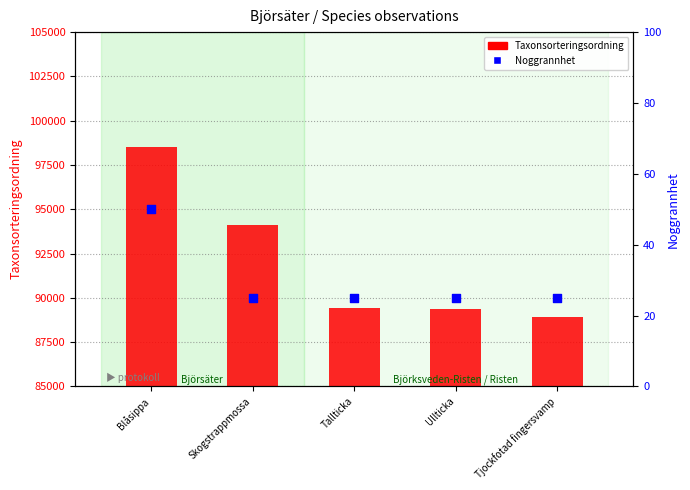

Which series contains the lowest Y value?

Noggrannhet